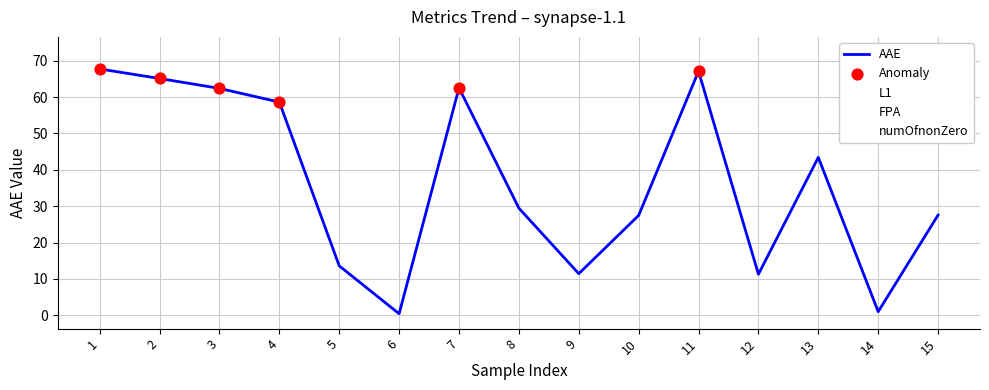

Is the value of AAE at 15 greater than the value of FPA at 10?

Yes